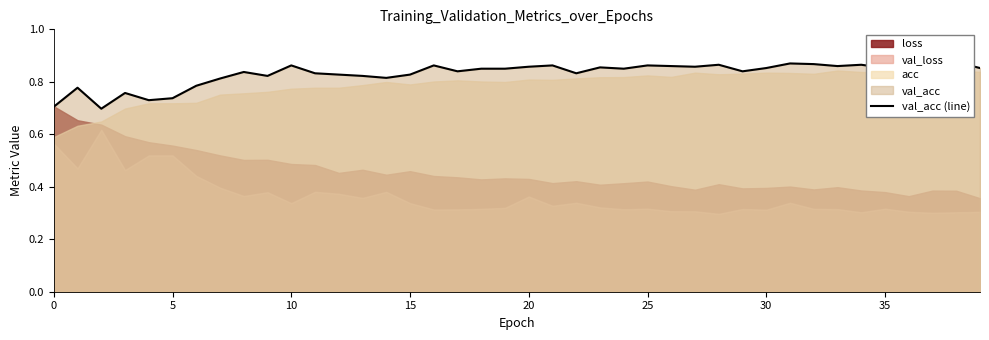

How many lines are shown in the chart?

1